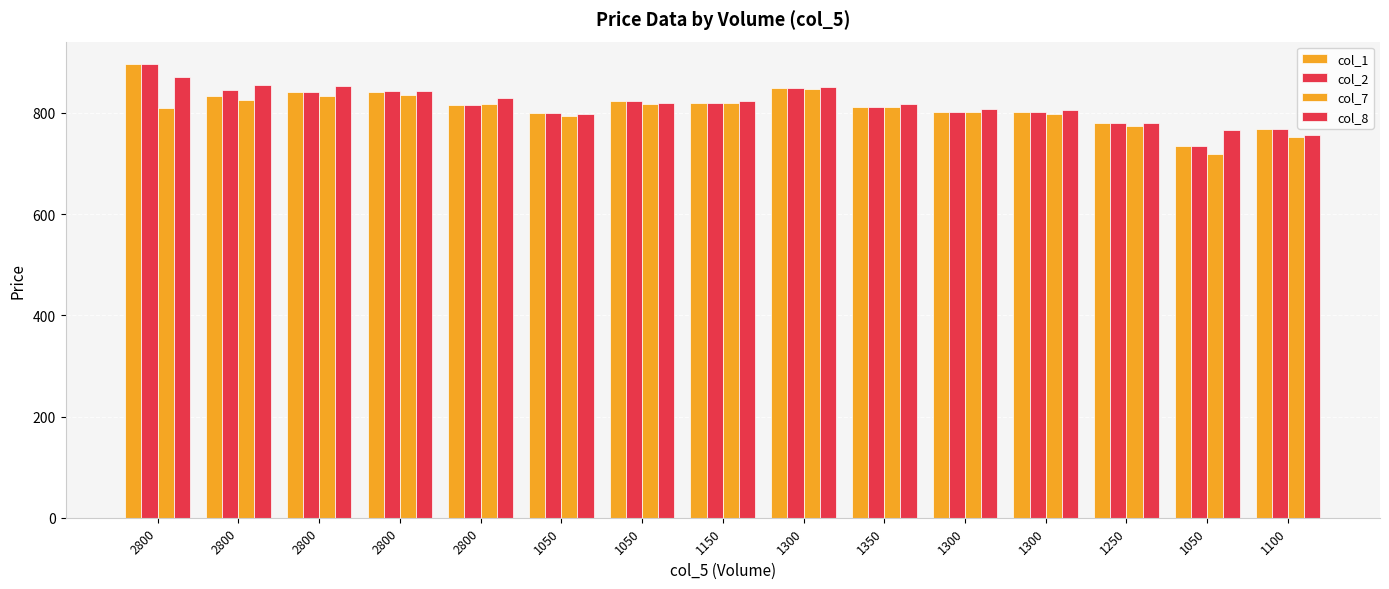

Are the bars horizontal?

No